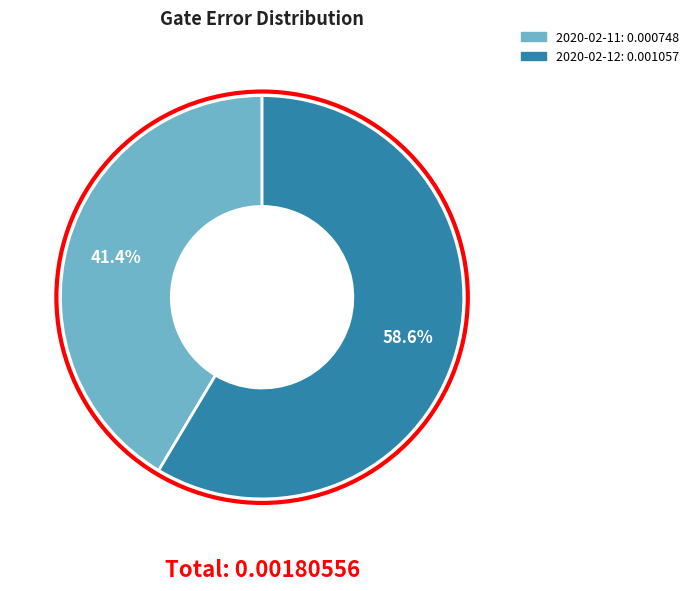

Does any single category account for the majority?

Yes